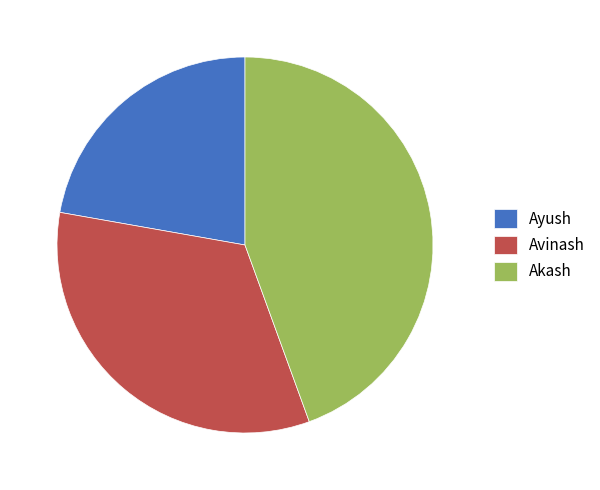

Does any single category account for the majority?

No